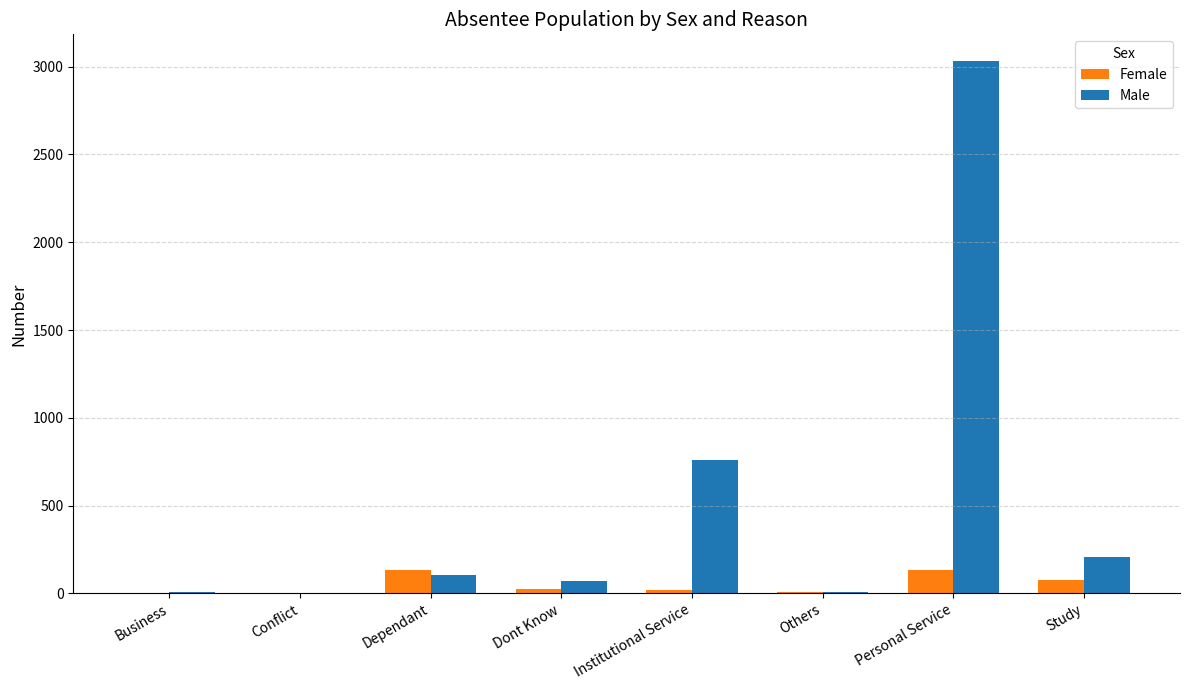

What is the maximum value for Male?

3033